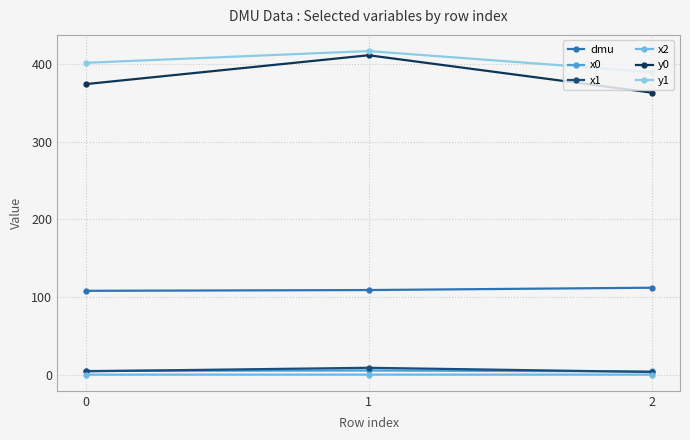

Count the number of data series in this chart.

6